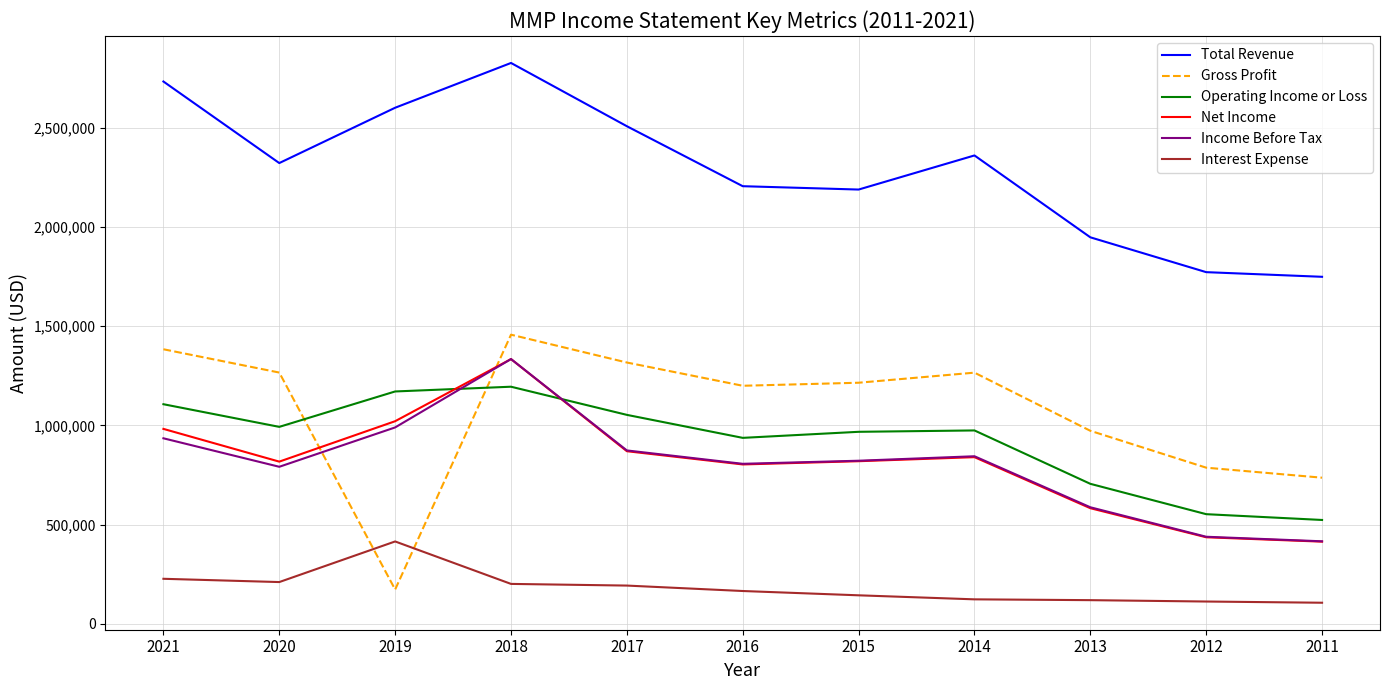

True or false: Gross Profit has a value of 395124 at 2020.

False